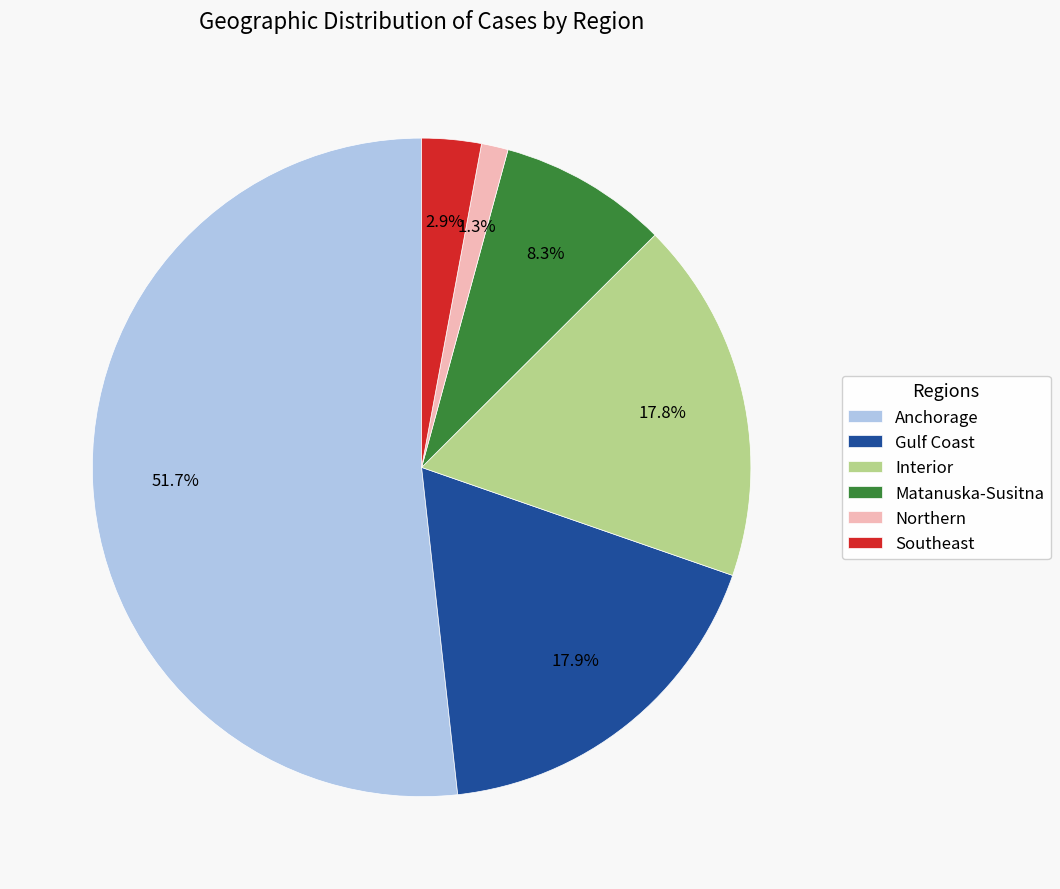

What percentage is NOT represented by Southeast?

97.1%